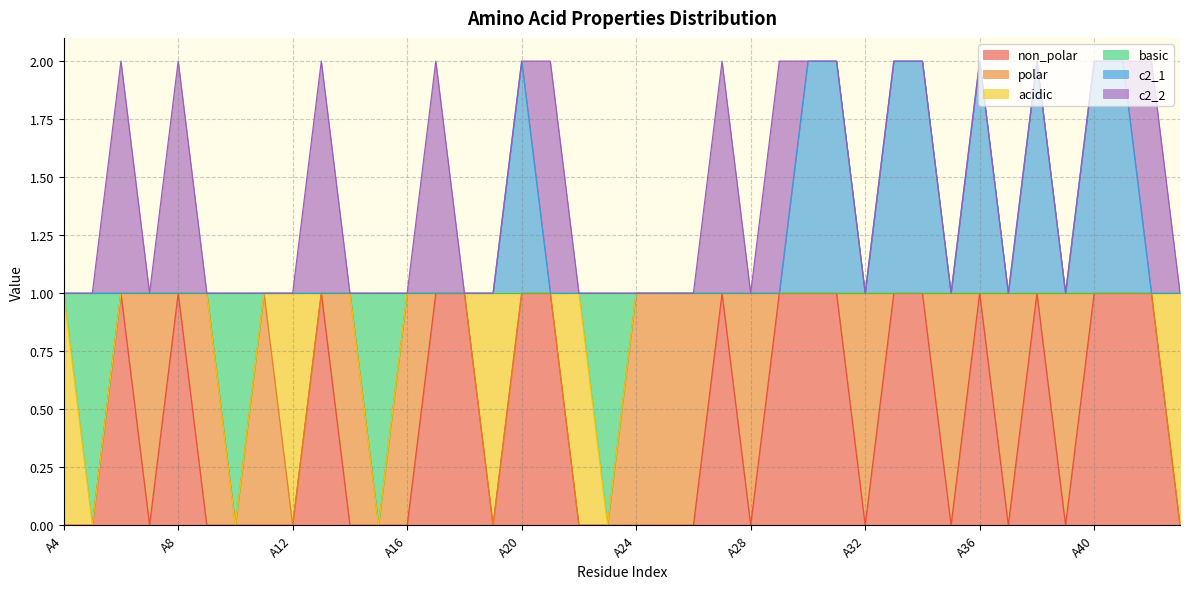

What are all the series names shown in the legend?

non_polar, polar, acidic, basic, c2_1, c2_2